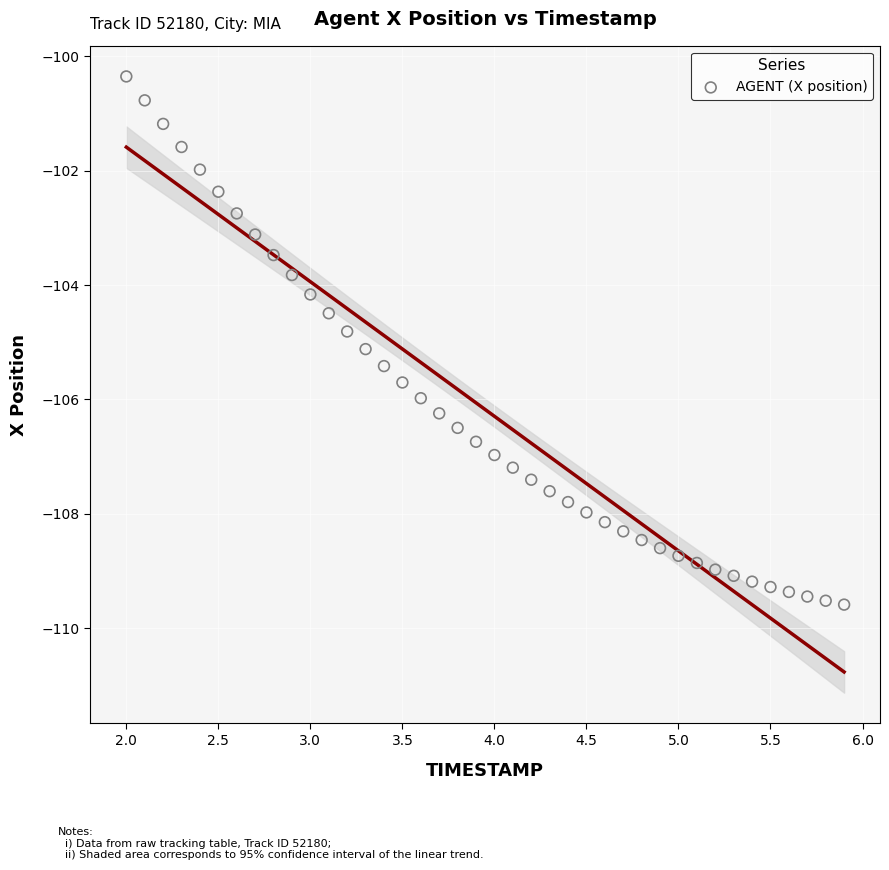

What is the range of X values (max minus min)?

3.9